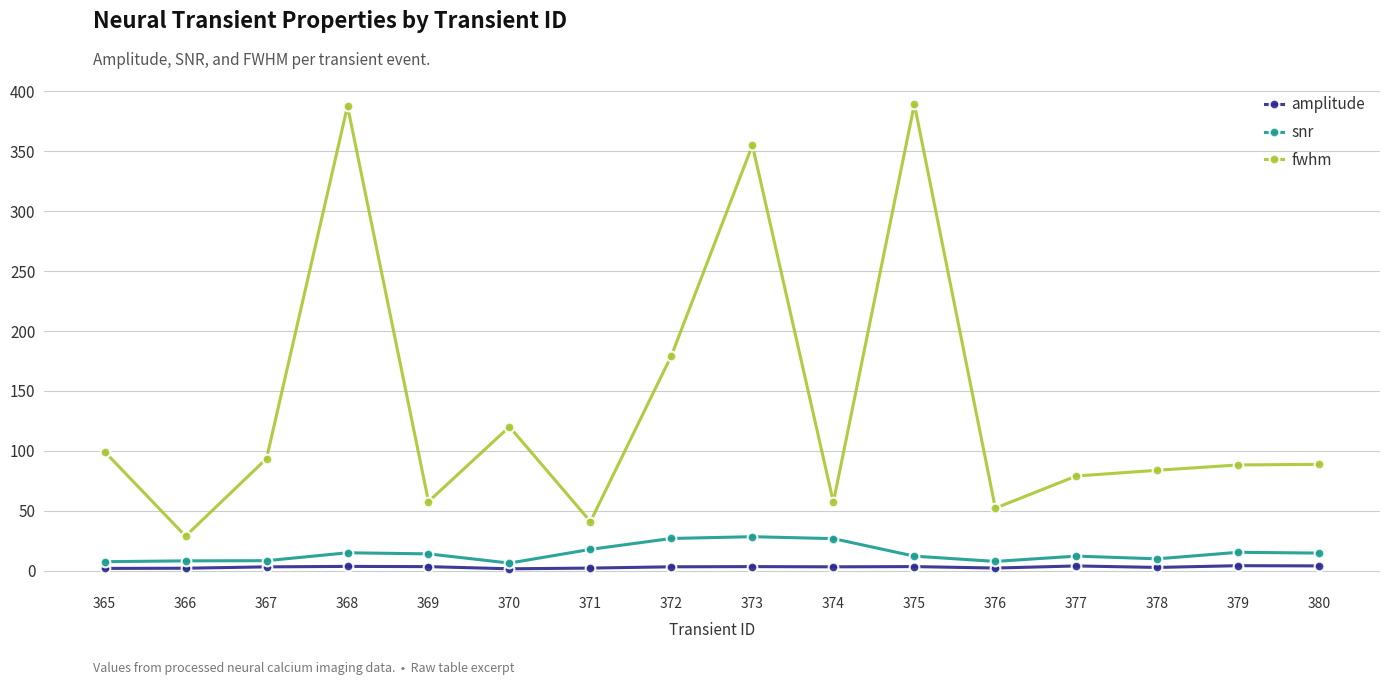

What is the value of the amplitude point at the 10th from the left?

3.1